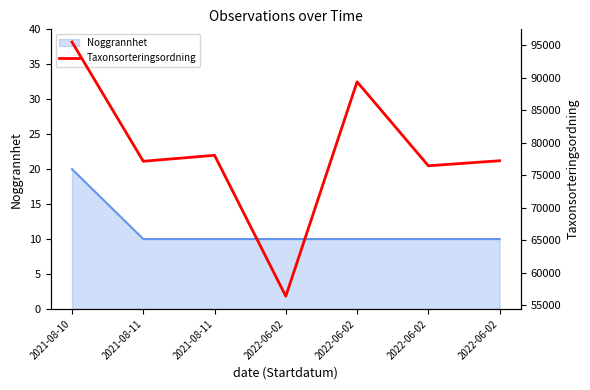

List the labels in order of value, largest first.

2021-08-10, 2022-06-02, 2021-08-11, 2022-06-02, 2021-08-11, 2022-06-02, 2022-06-02